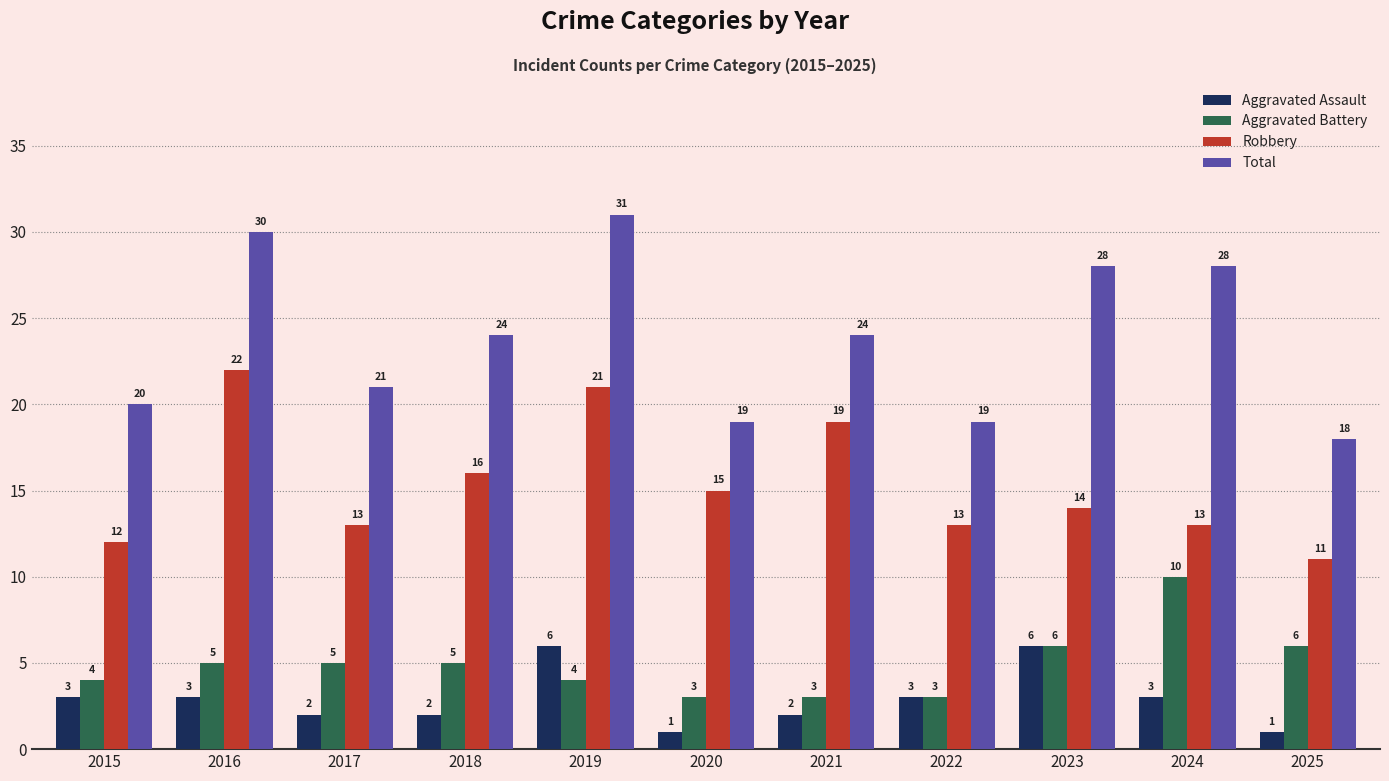

What is the lowest value of the Total series?

18